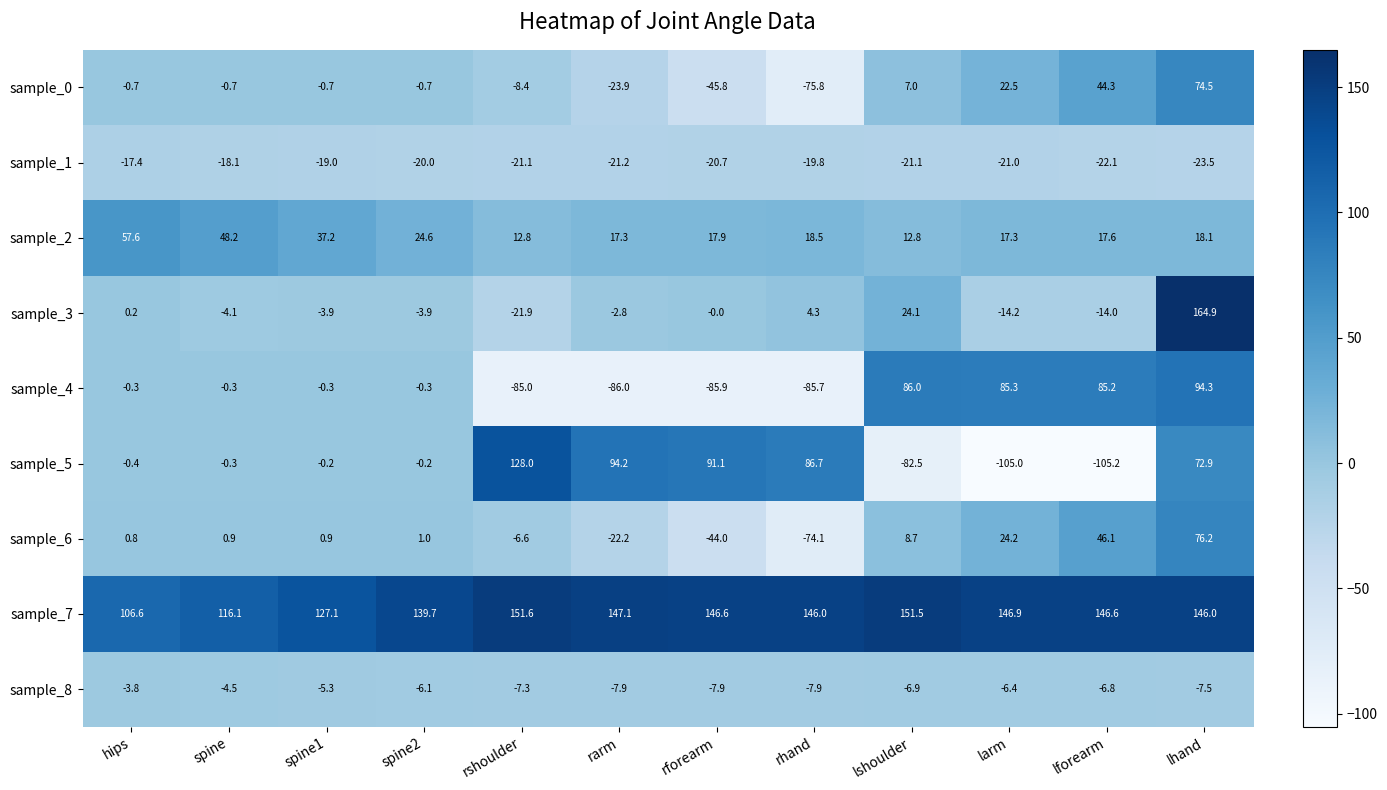

What is the sum of the sample_7 values at spine and lshoulder?

267.6